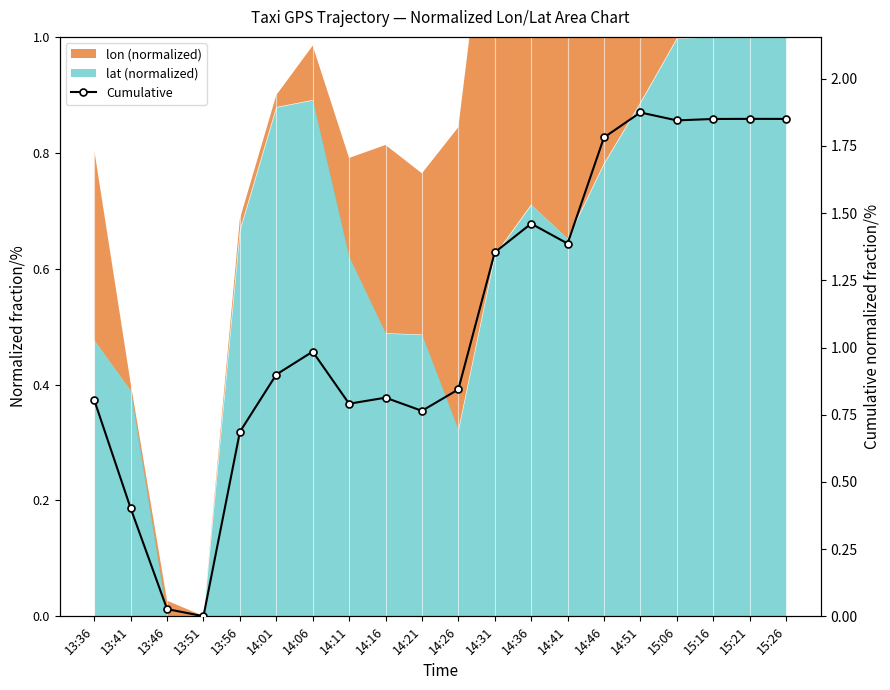

What is the maximum value shown in the chart?

1.9